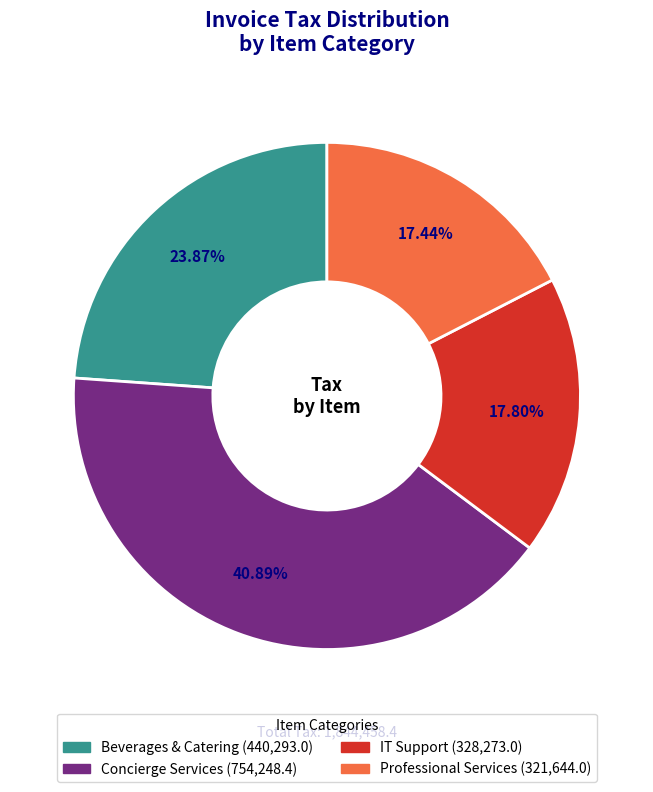

How many slices are in this pie chart?

4